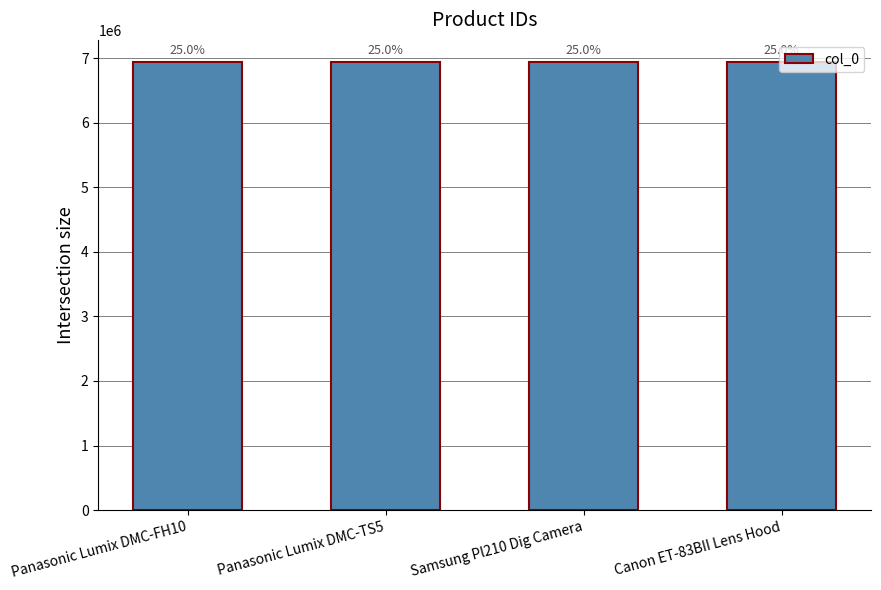

How many bars are there in total?

4